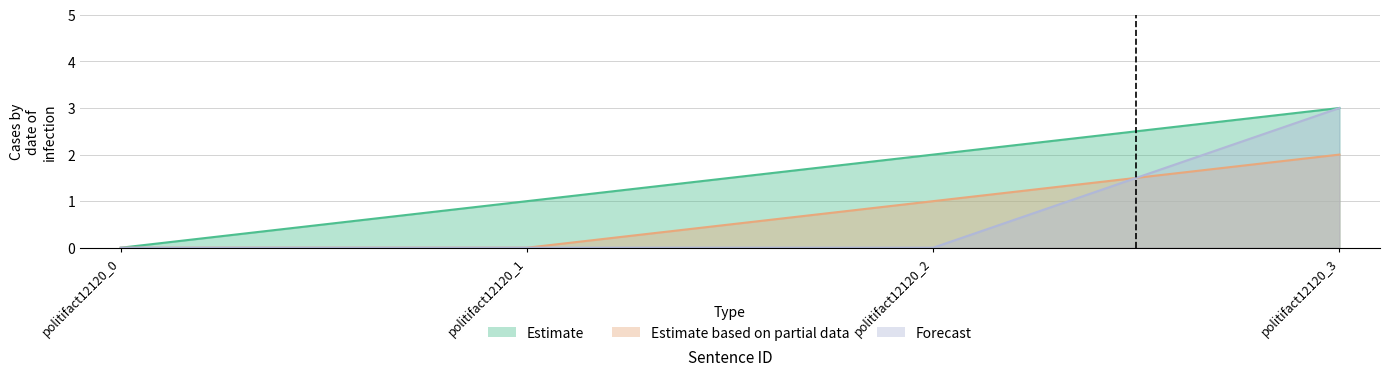

True or false: Estimate has more than 2 interior local peaks.

False